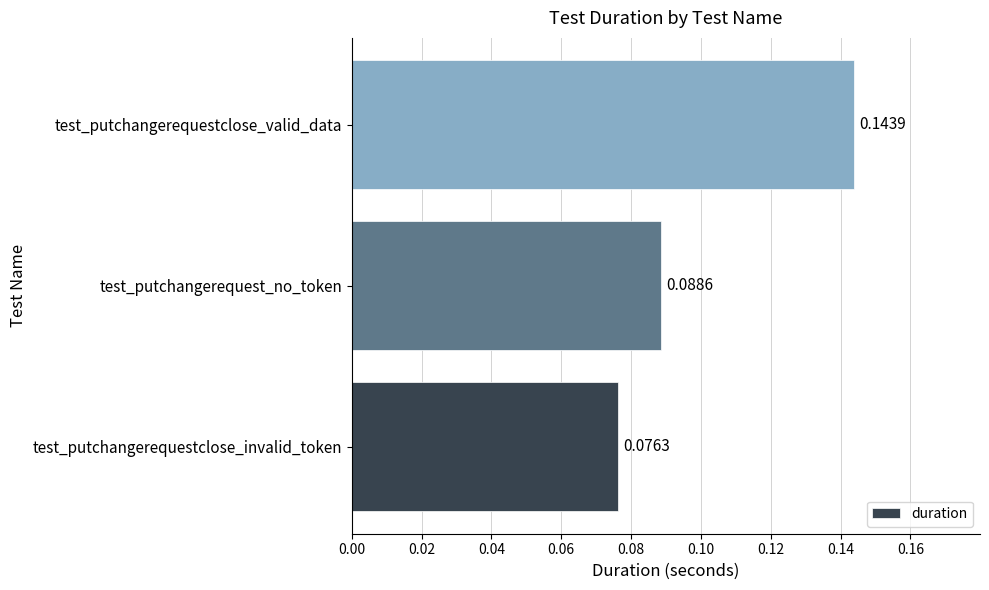

Between test_putchangerequest_no_token and test_putchangerequestclose_valid_data, which is larger?

test_putchangerequestclose_valid_data